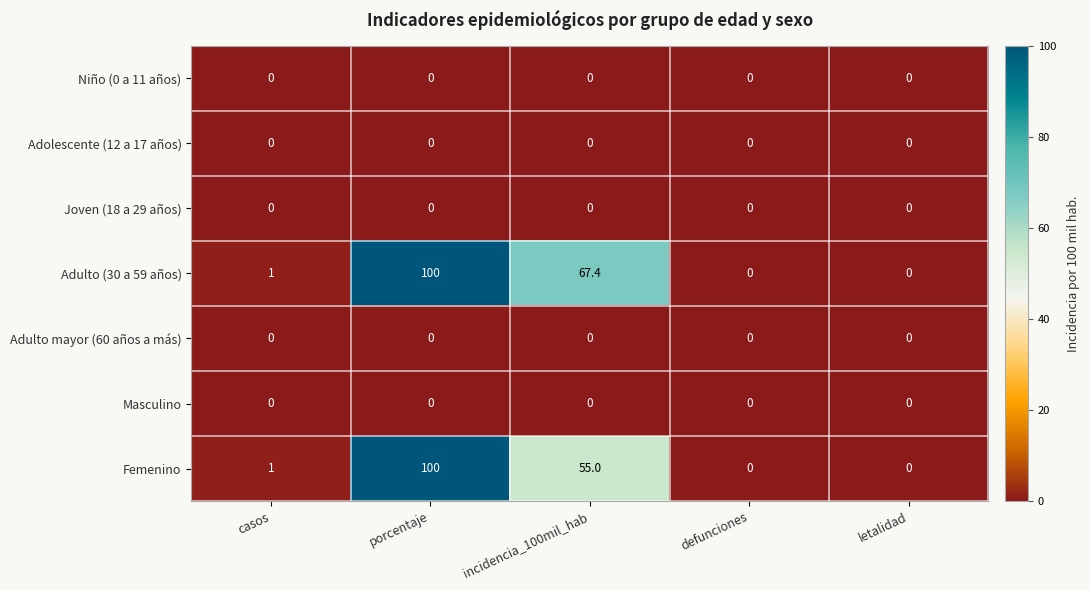

What is the difference between the highest and lowest values at incidencia_100mil_hab?

67.4